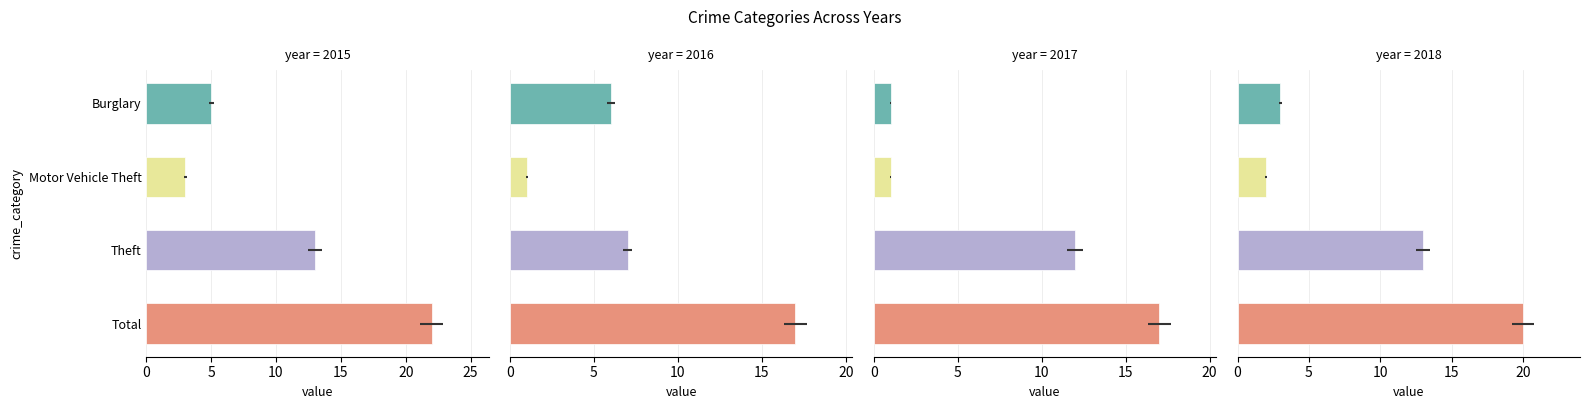

What is the difference between the maximum and minimum values in the 2017 series?

16